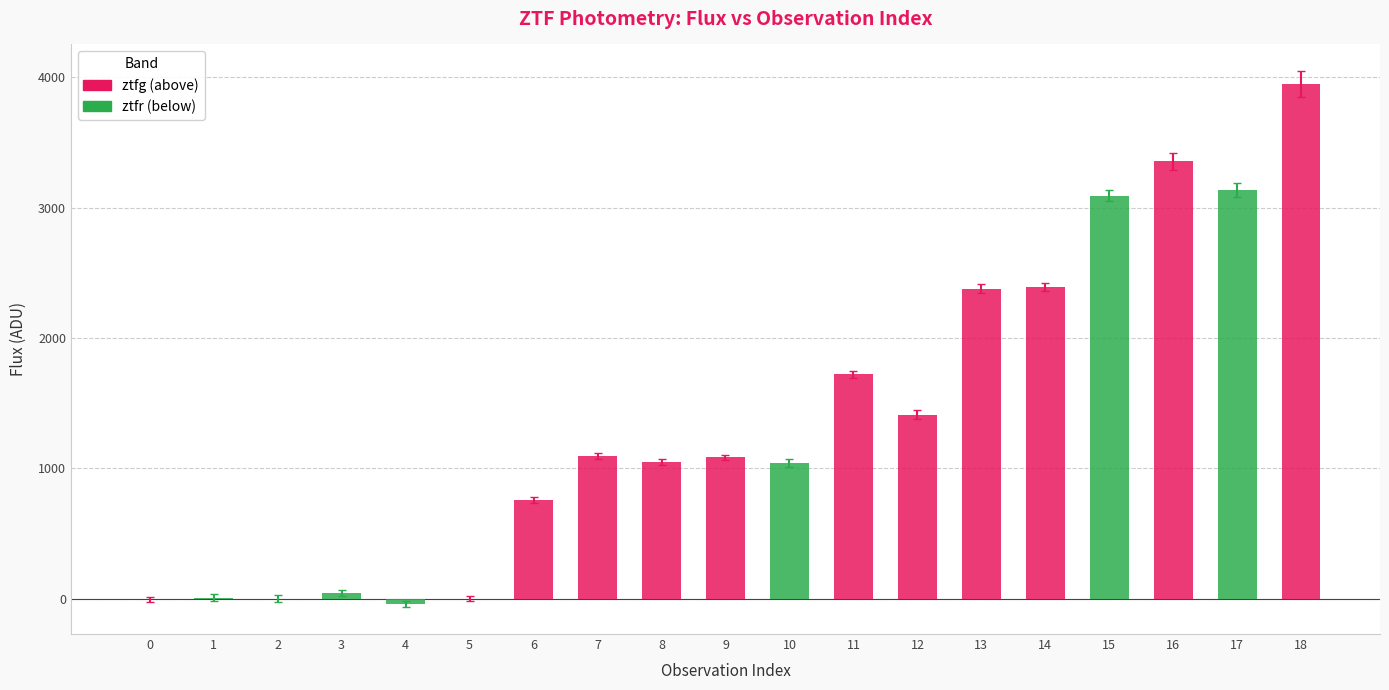

Are the bars horizontal?

No